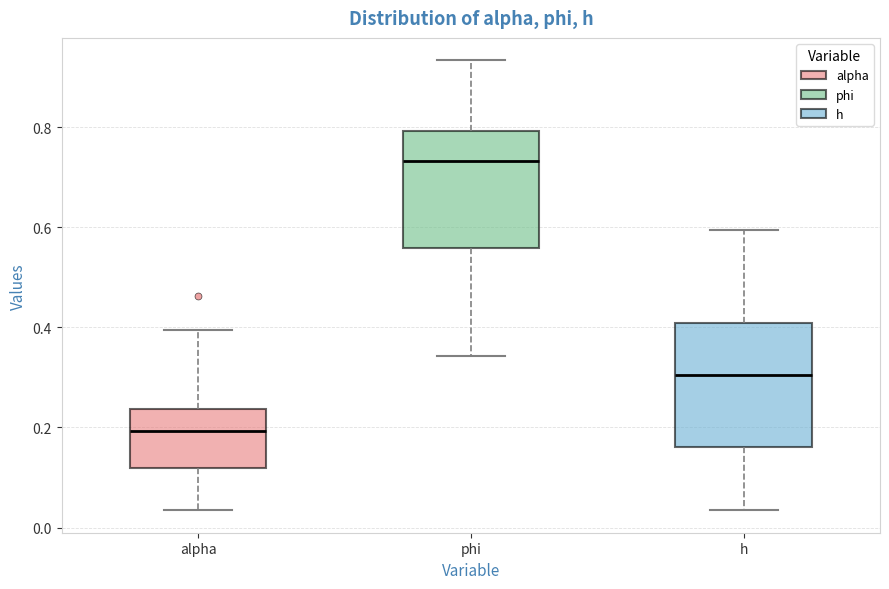

Reading left to right, transcribe this box plot: for each box, give where its median line is, the range the box spans, and where its two whiskers end, as read against the y-axis. The values are not printed on the chart, so give them approximately, as read against the axis.

alpha: median 0.20, box 0.12 to 0.24, whiskers 0.04 to 0.40
phi: median 0.74, box 0.56 to 0.80, whiskers 0.34 to 0.94
h: median 0.30, box 0.16 to 0.40, whiskers 0.04 to 0.60